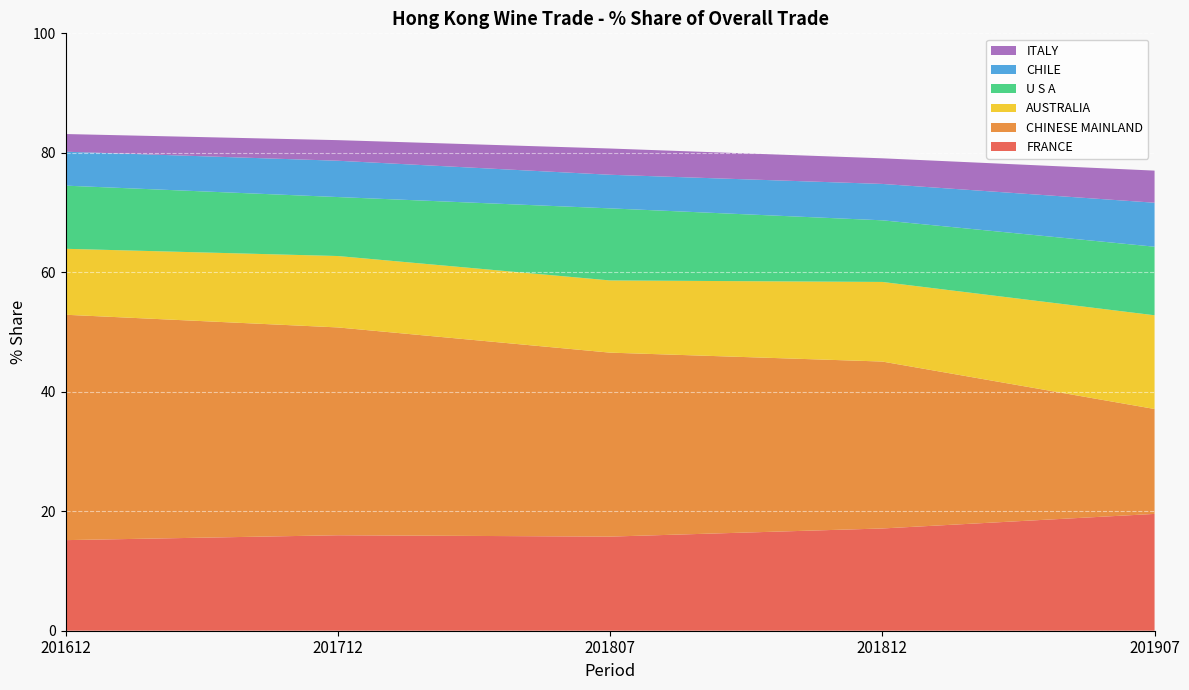

Reading left to right, extract all data points from this chart.

FRANCE: 15.2	16.0	15.8	17.1	19.6
CHINESE MAINLAND: 37.7	34.8	30.8	27.9	17.6
AUSTRALIA: 11.0	12.0	12.1	13.3	15.7
U S A: 10.6	9.9	12.1	10.3	11.5
CHILE: 5.7	6.1	5.6	6.1	7.4
ITALY: 3.0	3.4	4.4	4.3	5.4